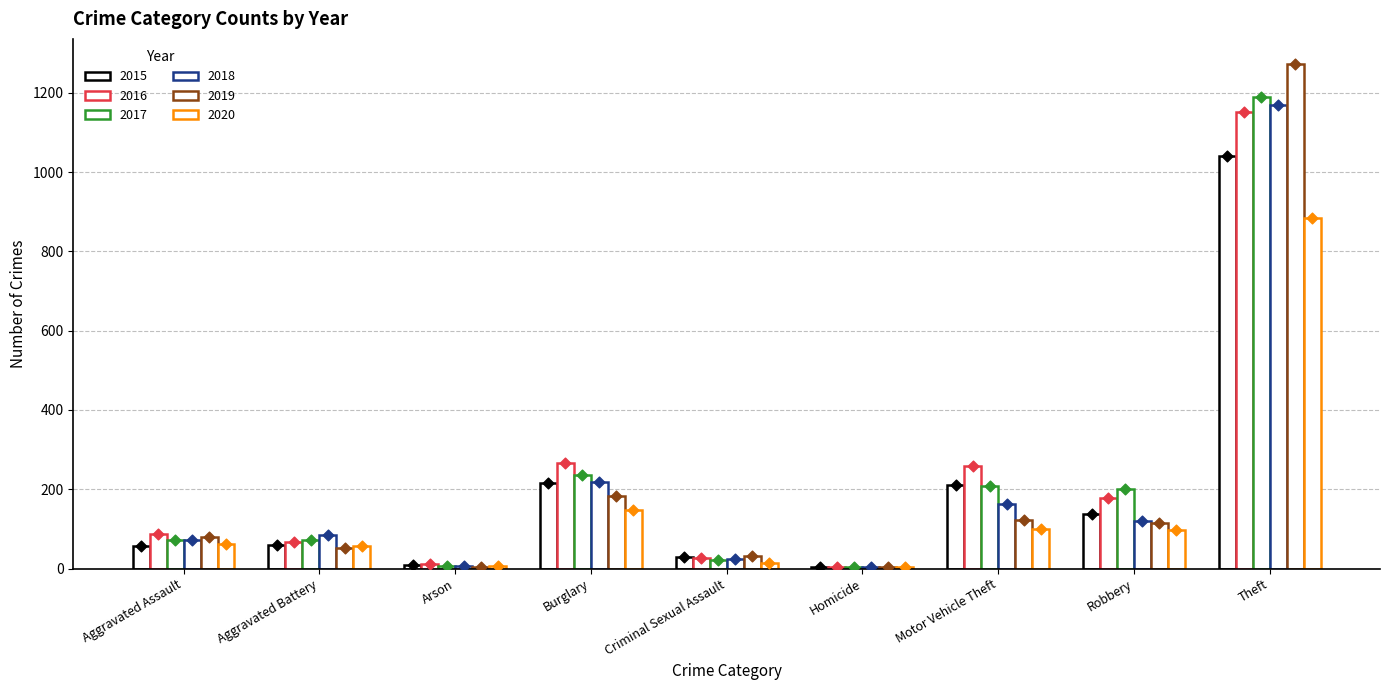

Which series has the largest total across all categories?

2016